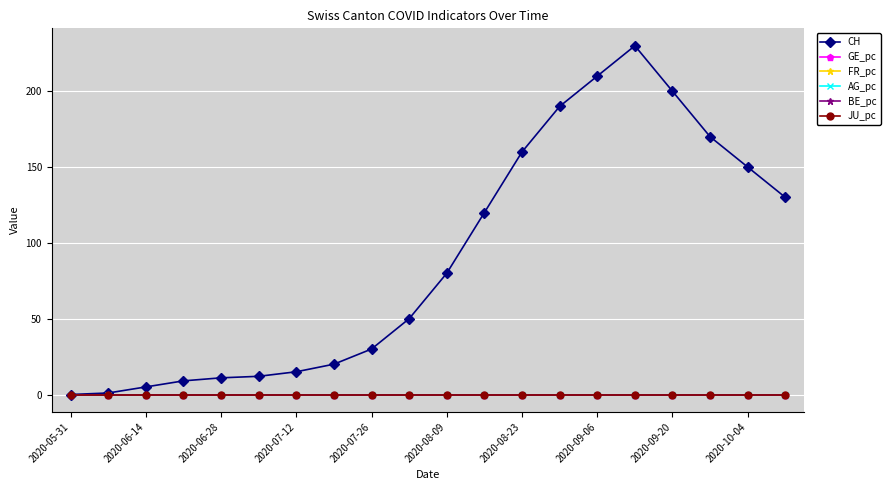

Which series has the largest range (max minus min)?

CH